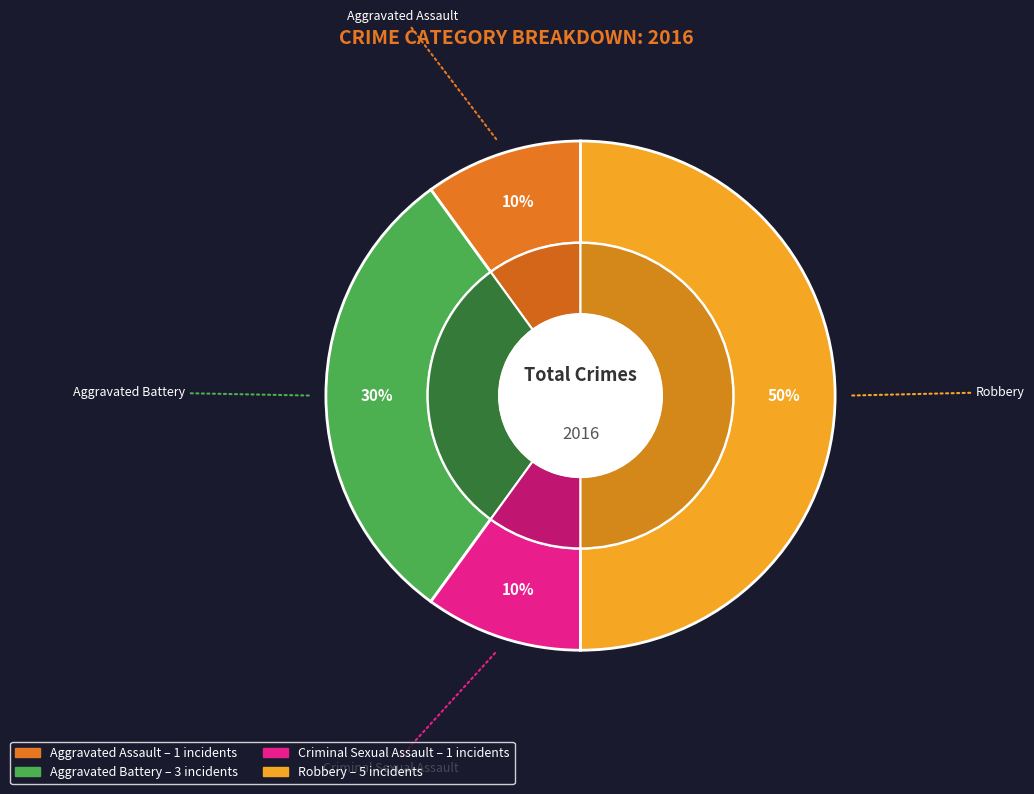

Which slice is the smallest?

Aggravated Assault